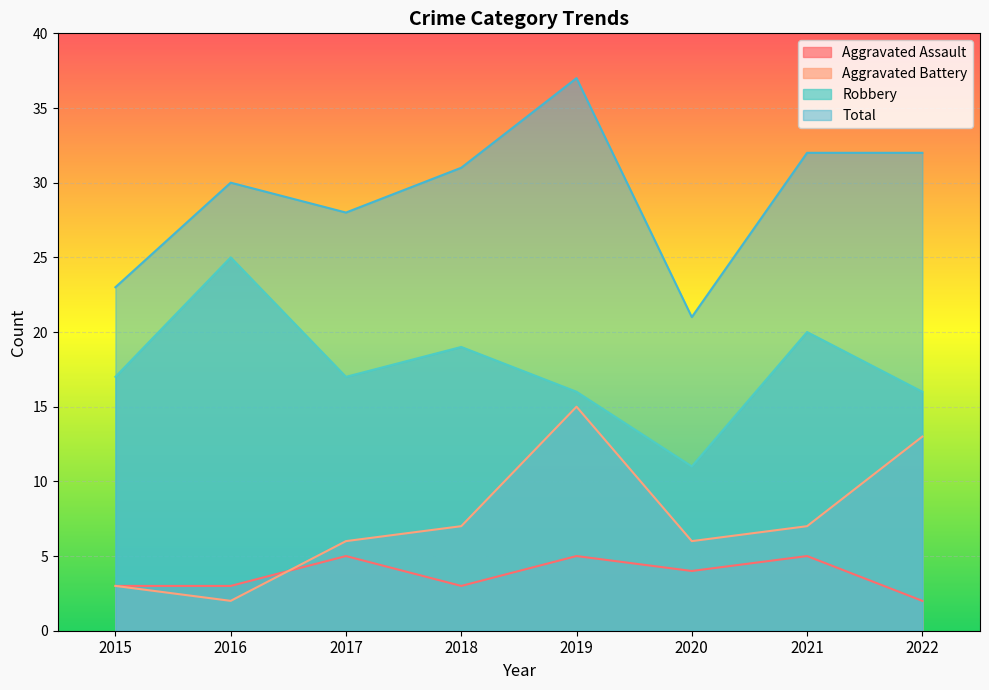

At which label does Aggravated Battery reach its peak?

2019